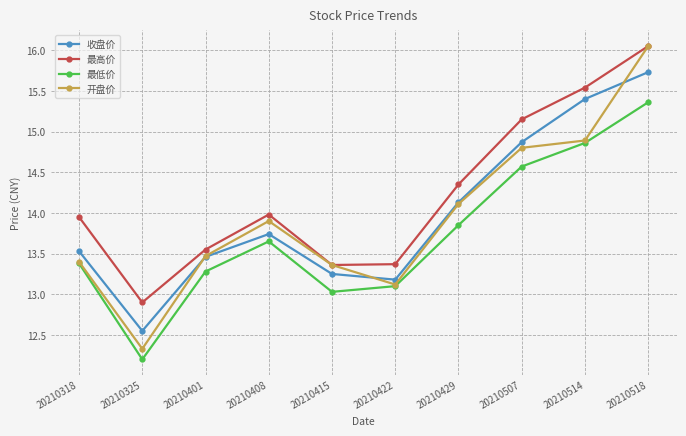

Which series has the largest range (max minus min)?

开盘价